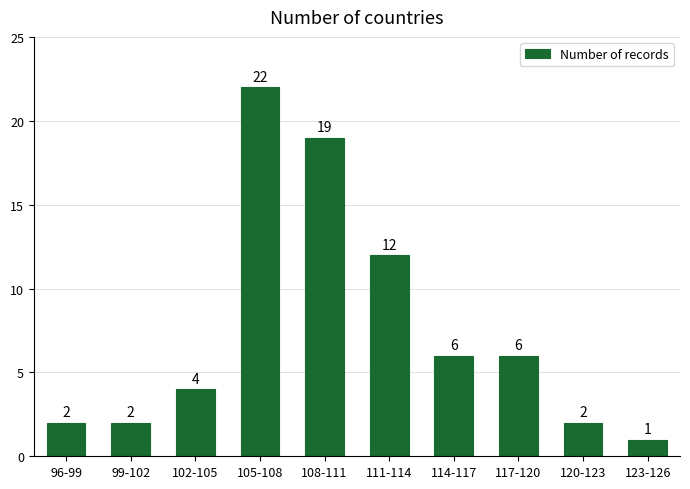

Reading left to right, transcribe all the data shown in this chart.

96-99=2	99-102=2	102-105=4	105-108=22	108-111=19	111-114=12	114-117=6	117-120=6	120-123=2	123-126=1